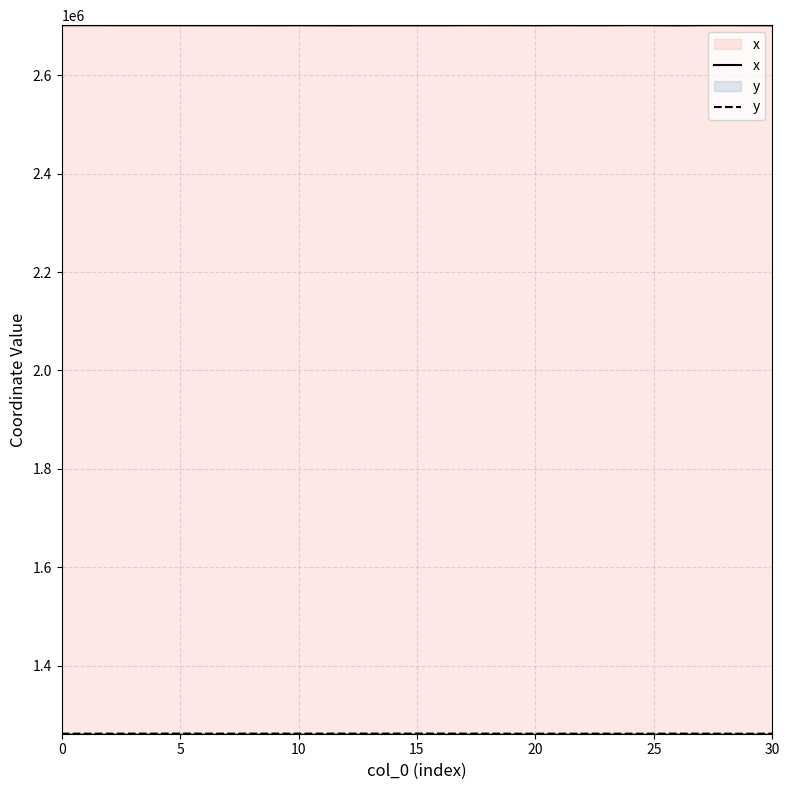

What is the difference between the x values at 22 and 14?

82.0